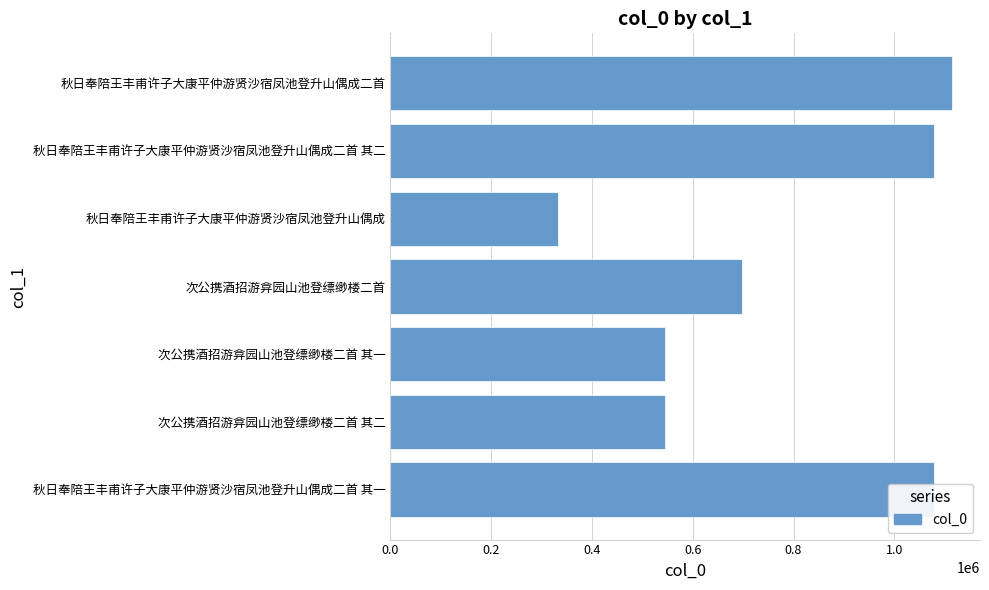

Is it true that the value at 次公携酒招游弇园山池登缥缈楼二首 is 697157?

True